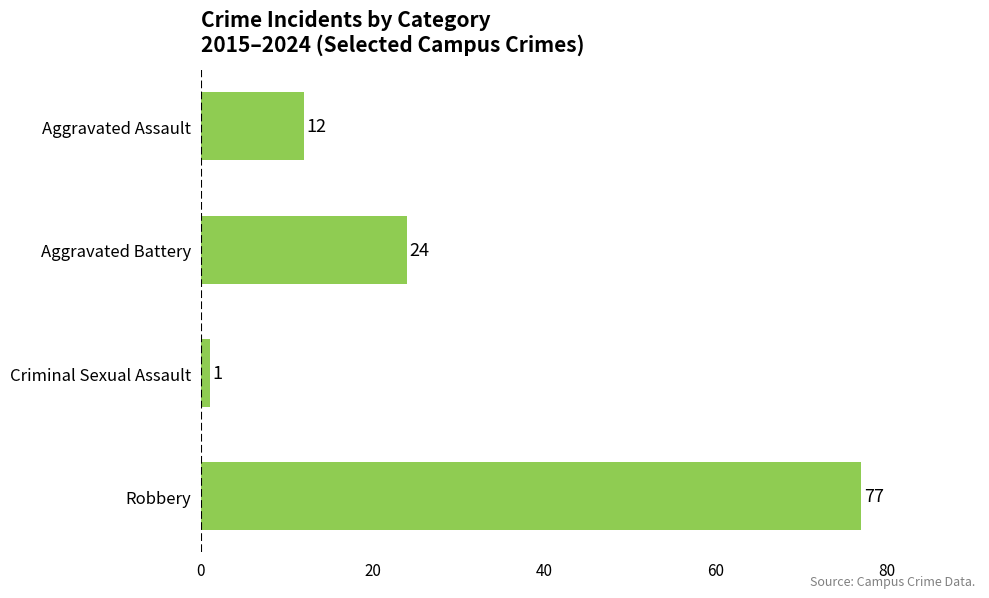

Approximately how many times larger is the value at Robbery compared to Aggravated Assault?

6.4